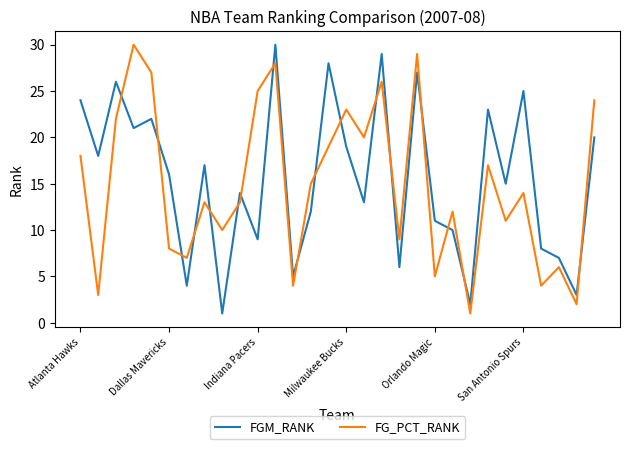

After their last crossing, which series has the higher values: FG_PCT_RANK or FGM_RANK?

FG_PCT_RANK